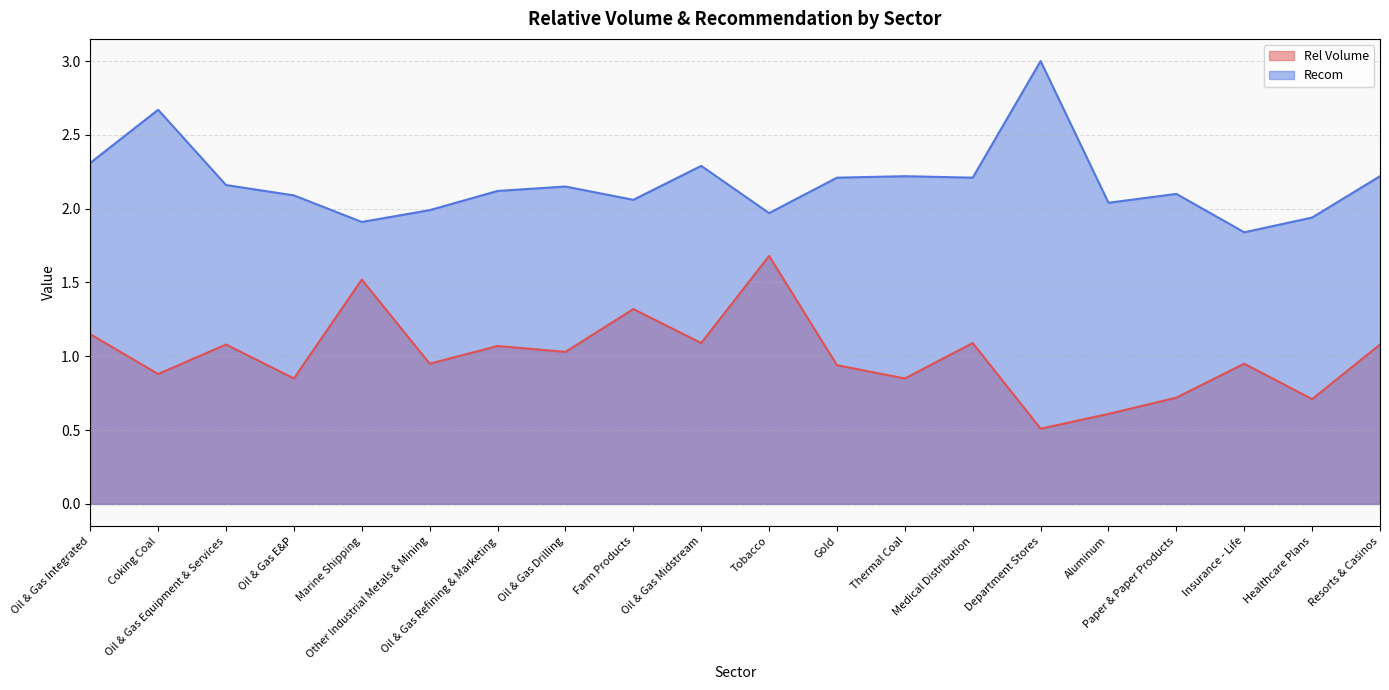

What position from the left is Aluminum?

16